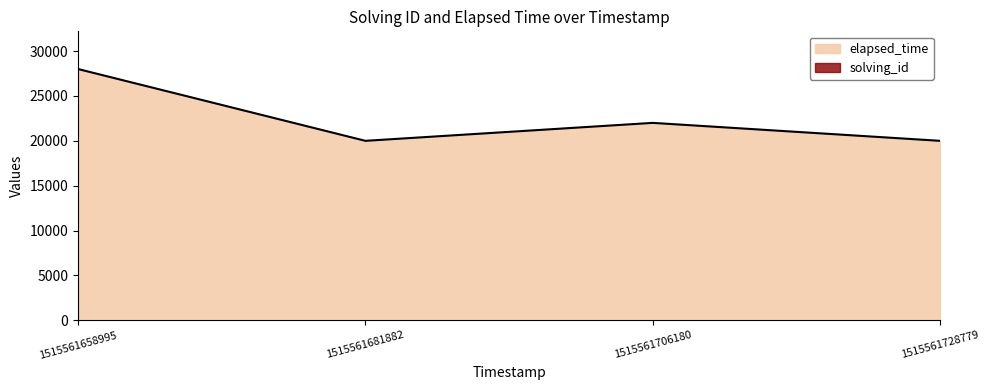

Does the chart display data point markers on the line(s)?

No